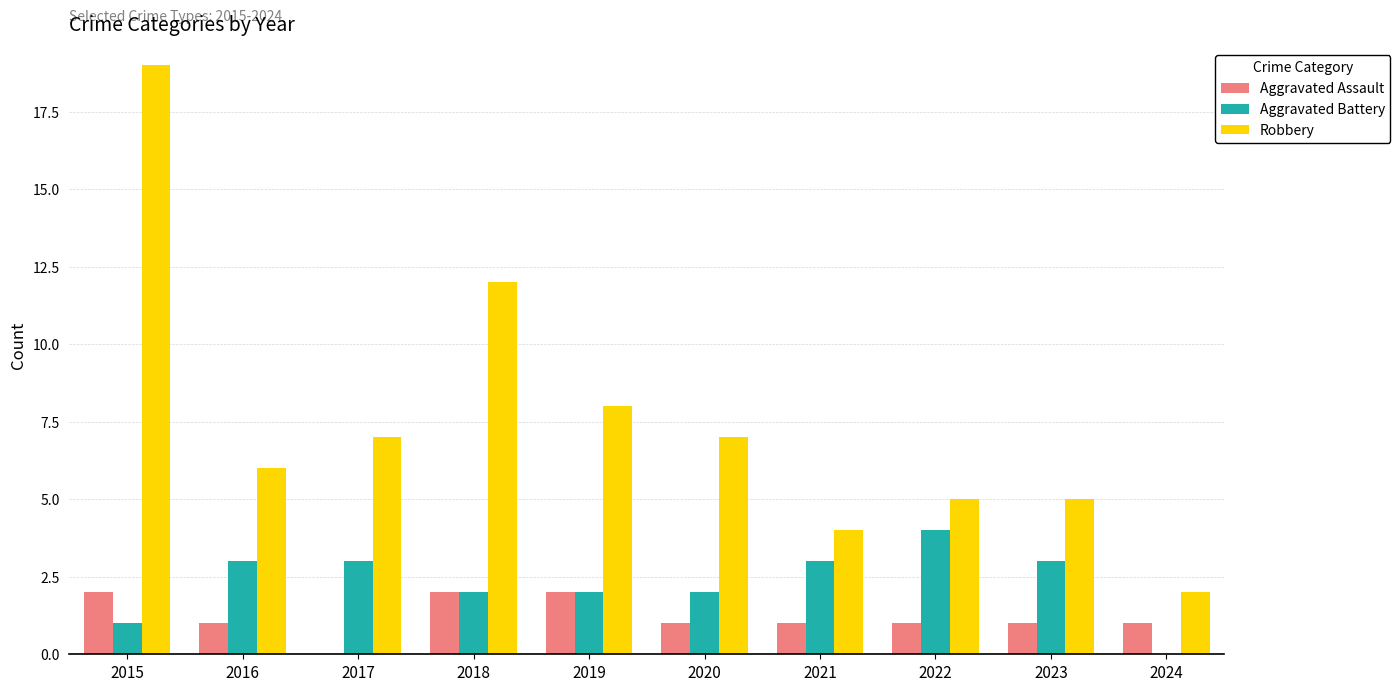

Reading left to right, what are all the values shown in this chart?

Aggravated Assault: 2015=2	2016=1	2017=0	2018=2	2019=2	2020=1	2021=1	2022=1	2023=1	2024=1
Aggravated Battery: 2015=1	2016=3	2017=3	2018=2	2019=2	2020=2	2021=3	2022=4	2023=3	2024=0
Robbery: 2015=19	2016=6	2017=7	2018=12	2019=8	2020=7	2021=4	2022=5	2023=5	2024=2